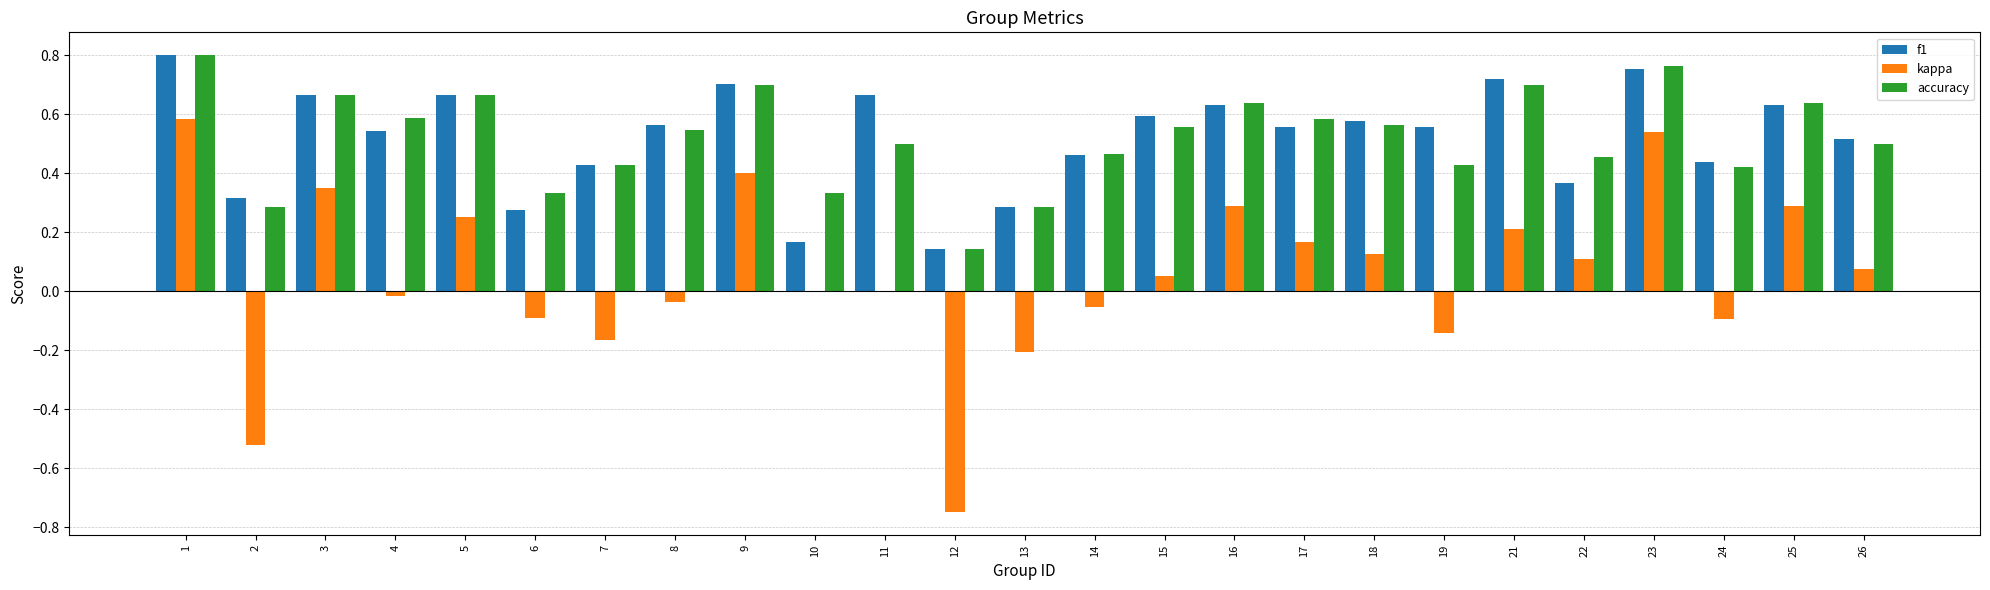

What are all the series names shown in the legend?

f1, kappa, accuracy